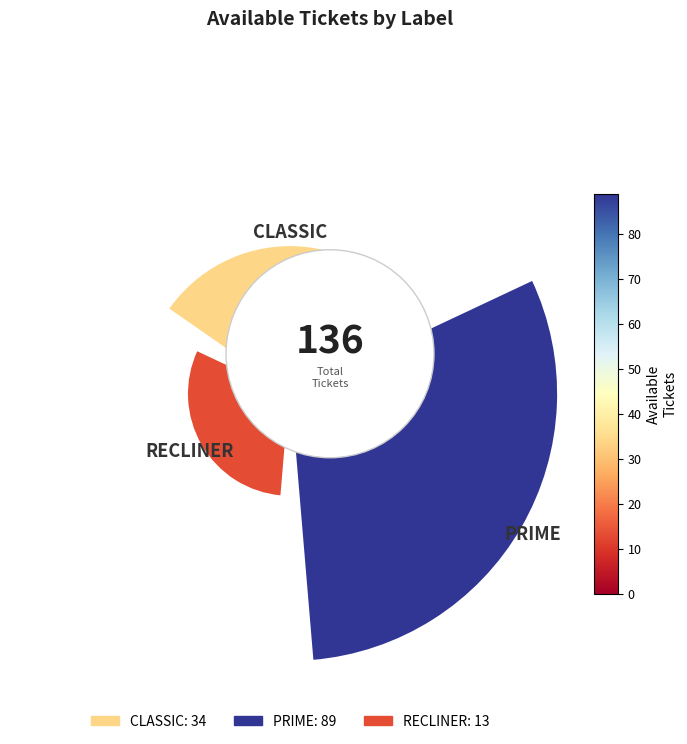

The RECLINER slice represents 3% of the pie. True or false?

False